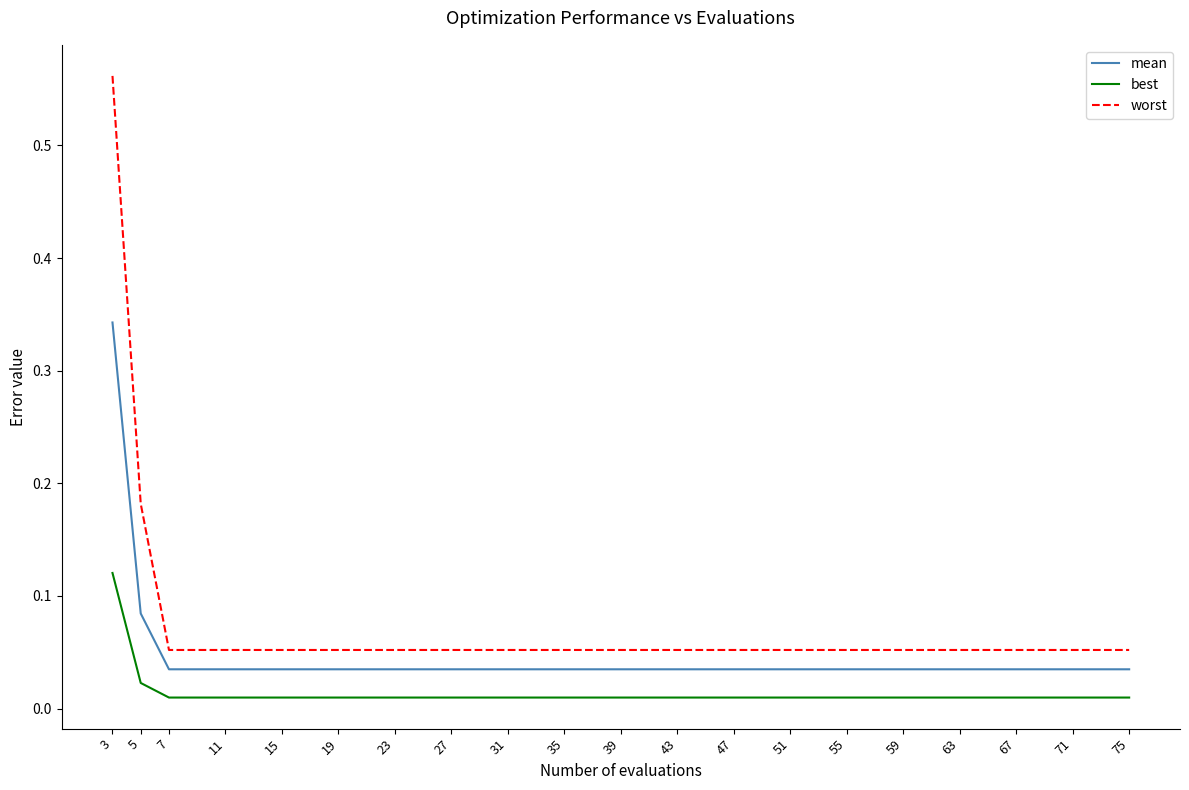

Which series changed the most between 3 and 63?

worst